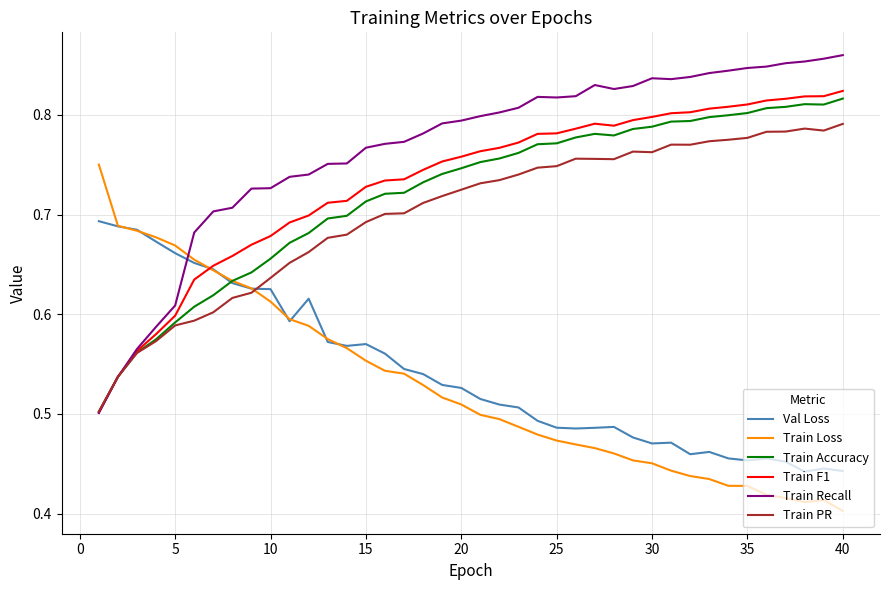

How many Train Accuracy values are between 0 and 1?

40